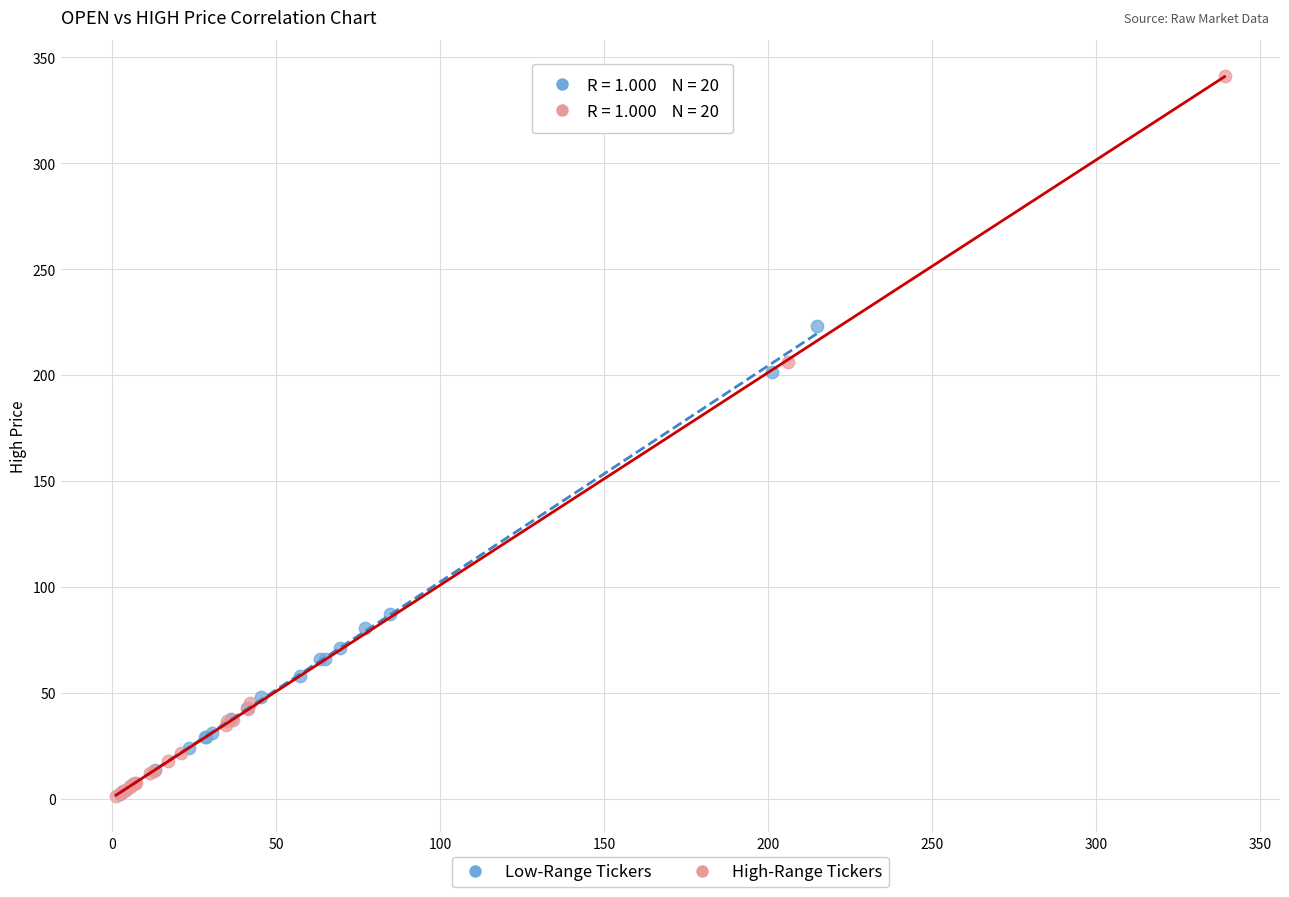

Which series contains the highest Y value?

High-Range Tickers